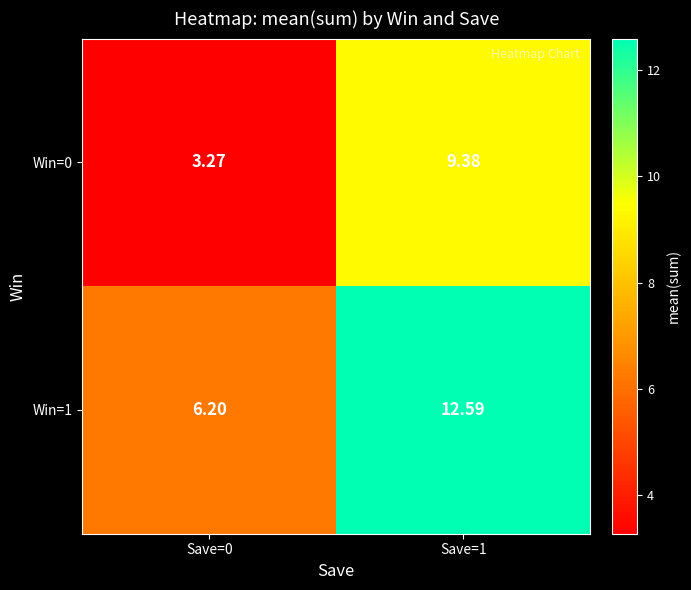

What is the greatest value displayed?

12.6